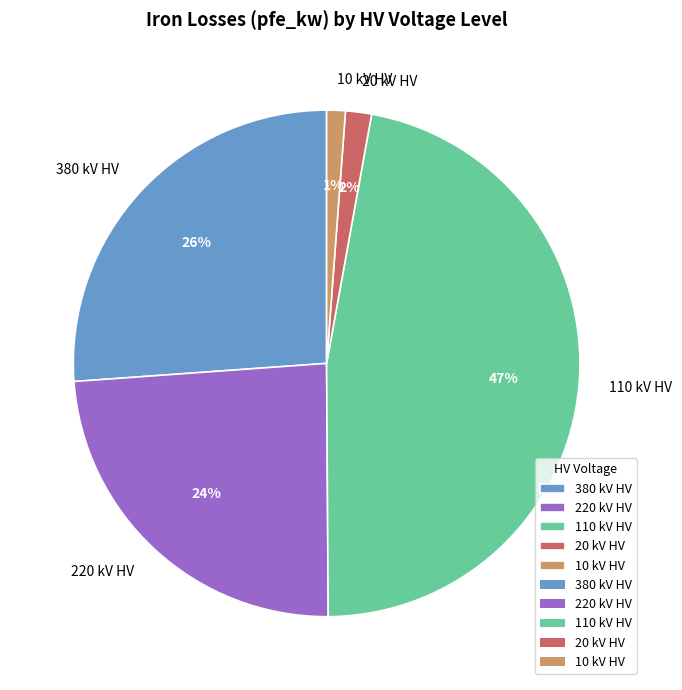

What is the ratio of the value at 220 kV HV to the value at 110 kV HV?

0.5